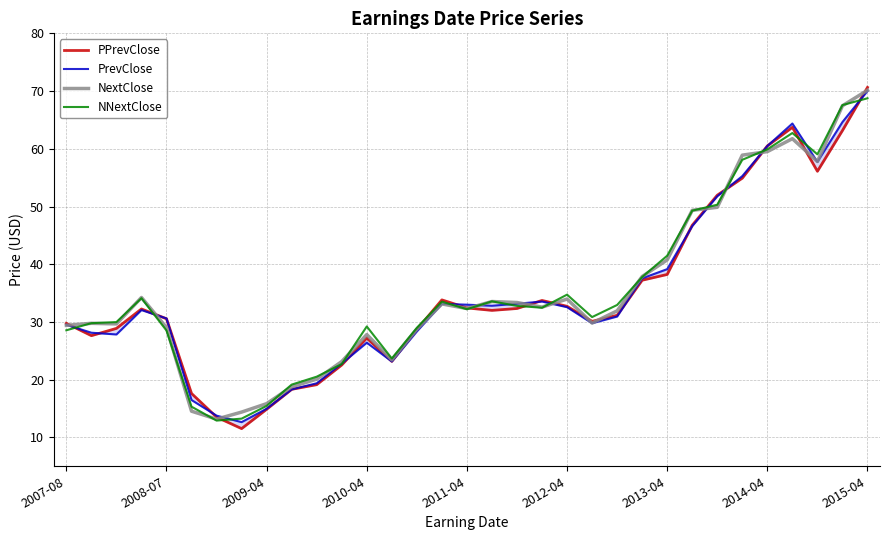

Rank the series by their average value, from lowest to highest.

PPrevClose, PrevClose, NextClose, NNextClose